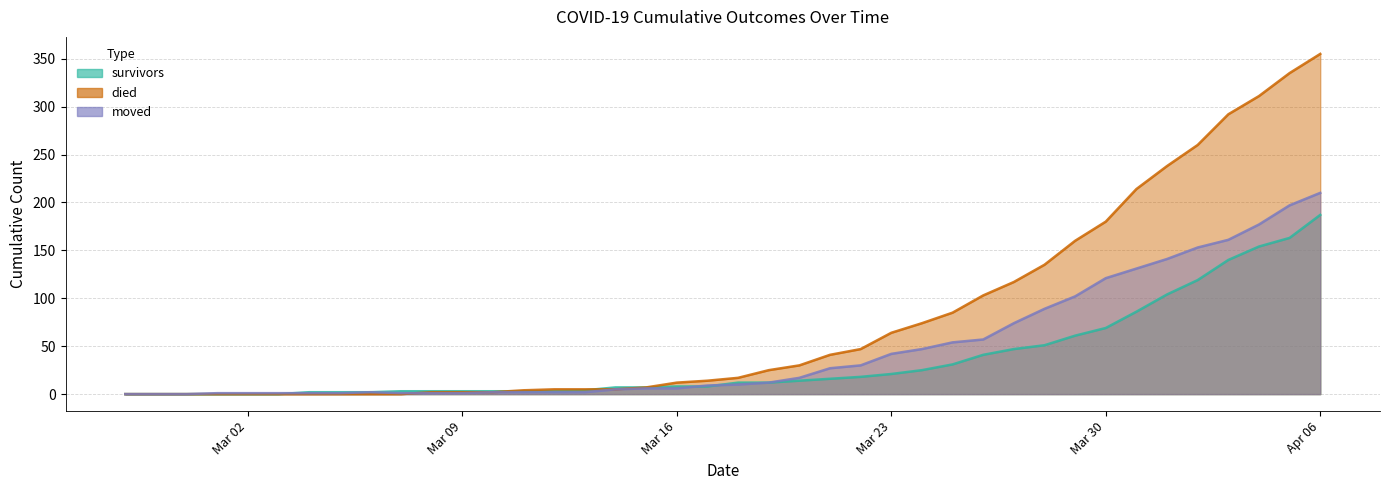

What value does the survivors series have at 2020-03-31?

86